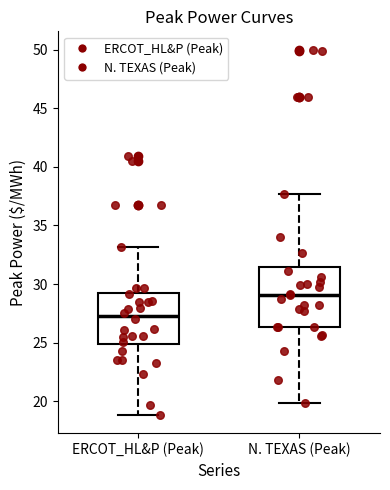

Which box's median line is the highest?

N. TEXAS (Peak)